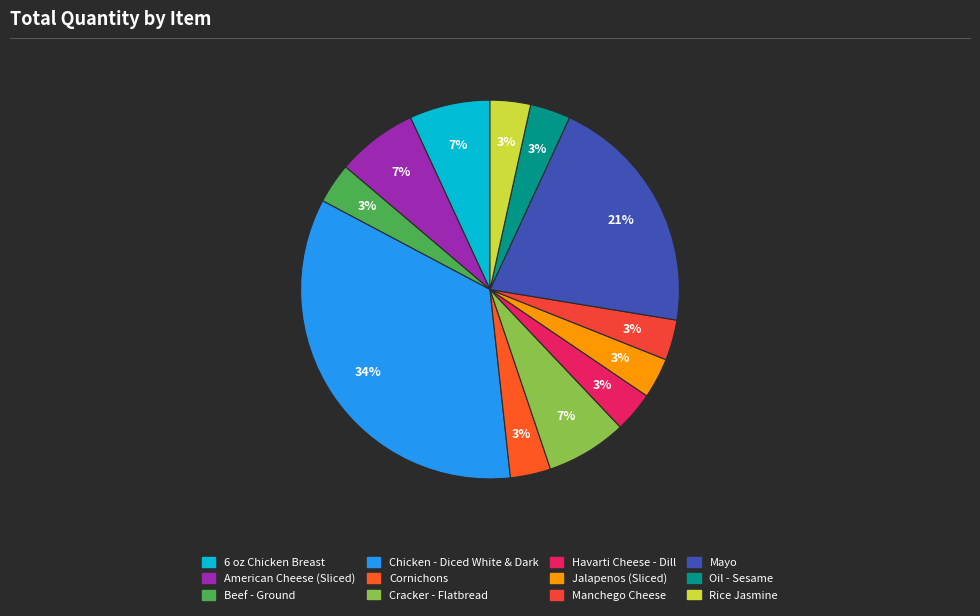

What is the largest slice in the pie chart?

Chicken - Diced White & Dark